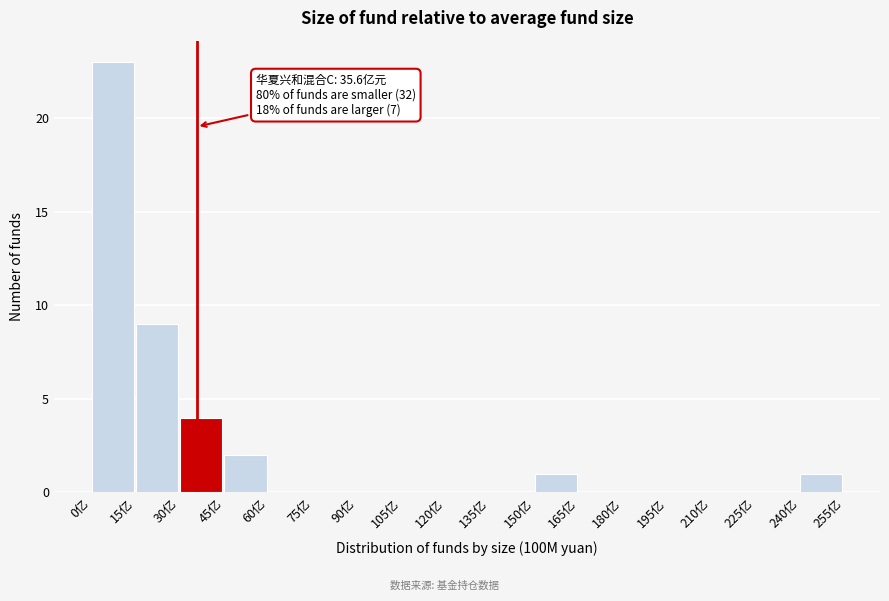

Which range on the x-axis has the tallest bar?

0 to 15